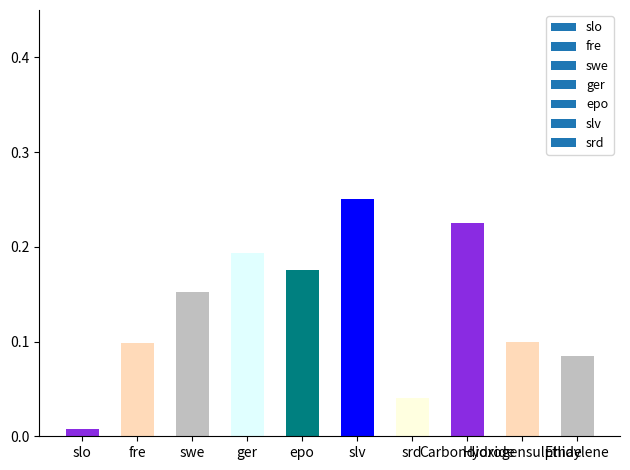

Does the chart contain stacked bars?

No